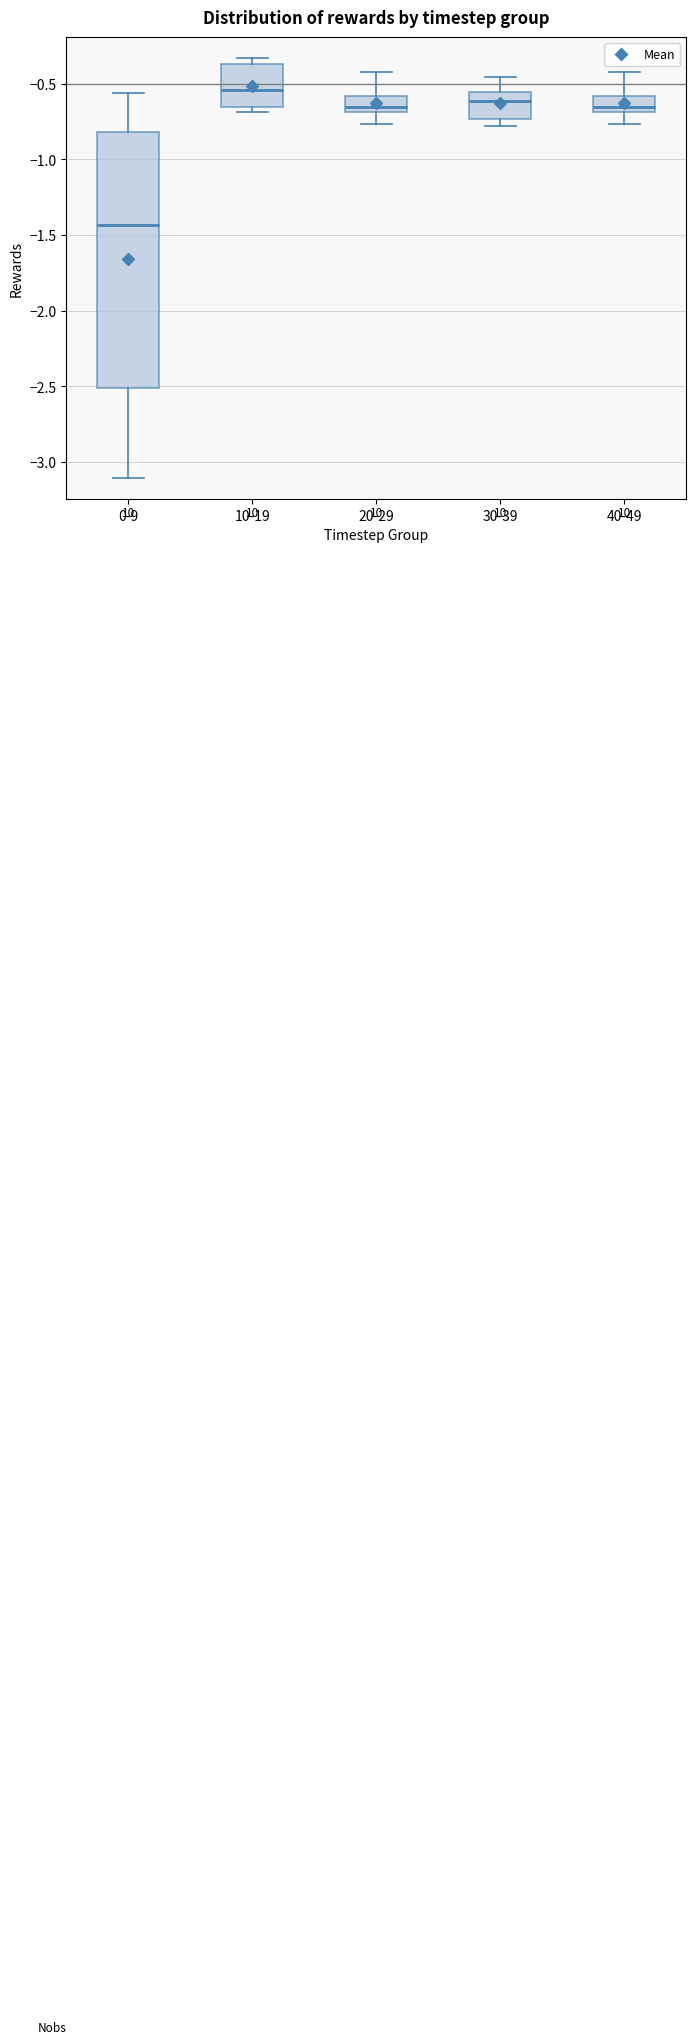

Reading left to right, read every box against the y-axis: the position of its median line, the range the box covers, and the ends of its whiskers. The values are not printed on the chart, so give them approximately, as read against the axis.

0-9: median -1.45, box -2.50 to -0.80, whiskers -3.10 to -0.55
10-19: median -0.55, box -0.65 to -0.35, whiskers -0.70 to -0.35 (just above the box's upper edge)
20-29: median -0.65, box -0.70 to -0.60, whiskers -0.75 to -0.40
30-39: median -0.60, box -0.75 to -0.55, whiskers -0.80 to -0.45
40-49: median -0.65, box -0.70 to -0.60, whiskers -0.75 to -0.40